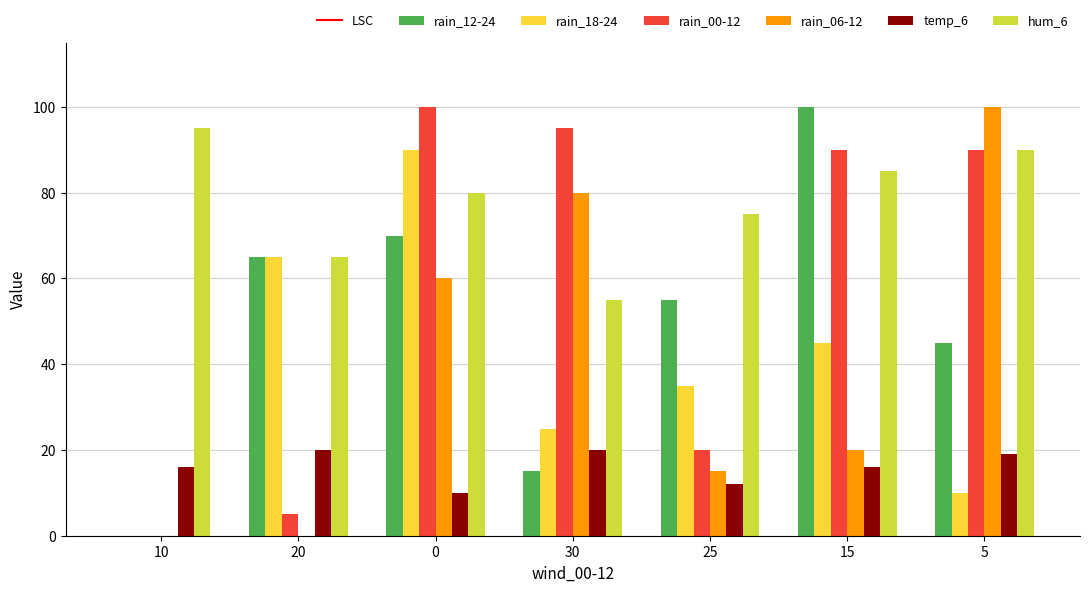

Which series has the largest total across all categories?

hum_6